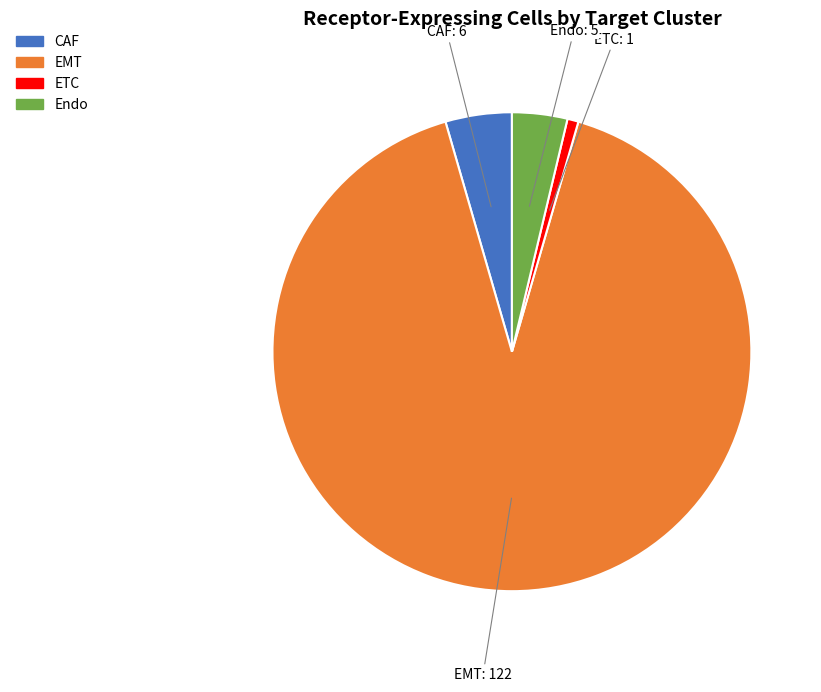

Is it true that Endo is 4% of the pie?

True